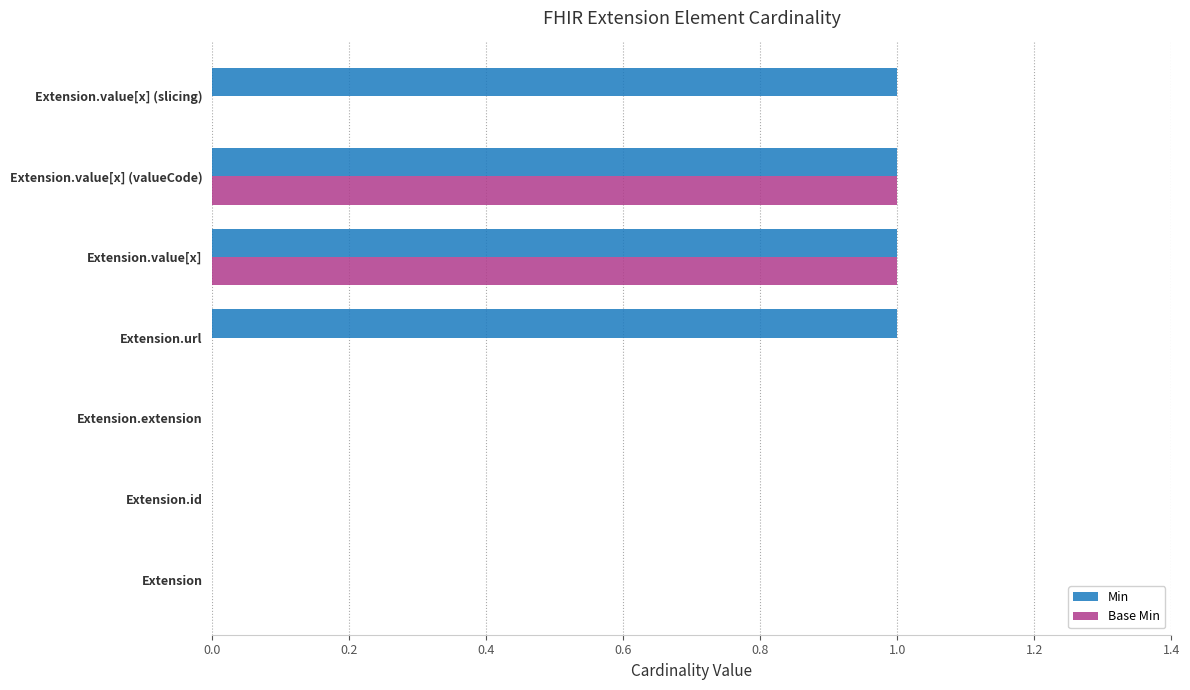

The value of Min at Extension.value[x] (valueCode) is 1. True or false?

True